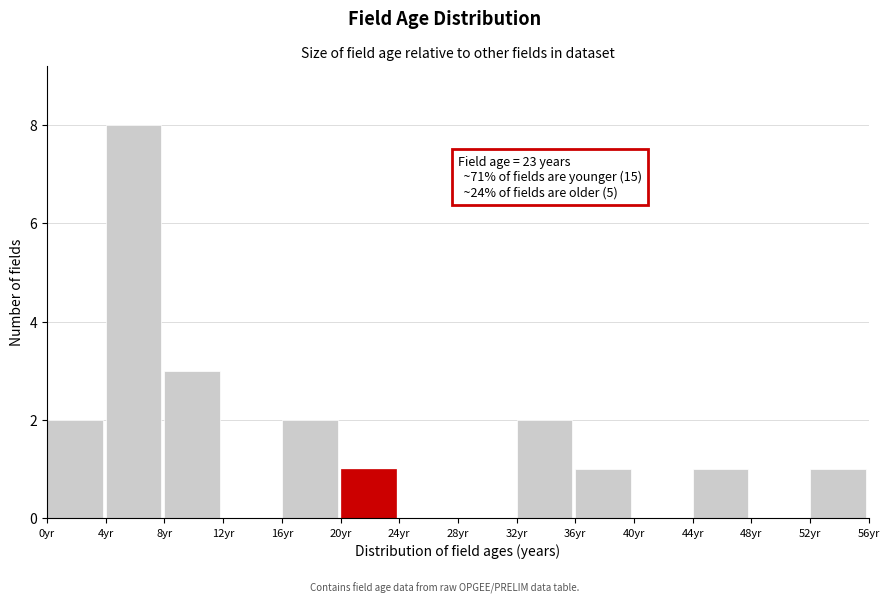

Over which range of the x-axis is the bar tallest?

4 to 8